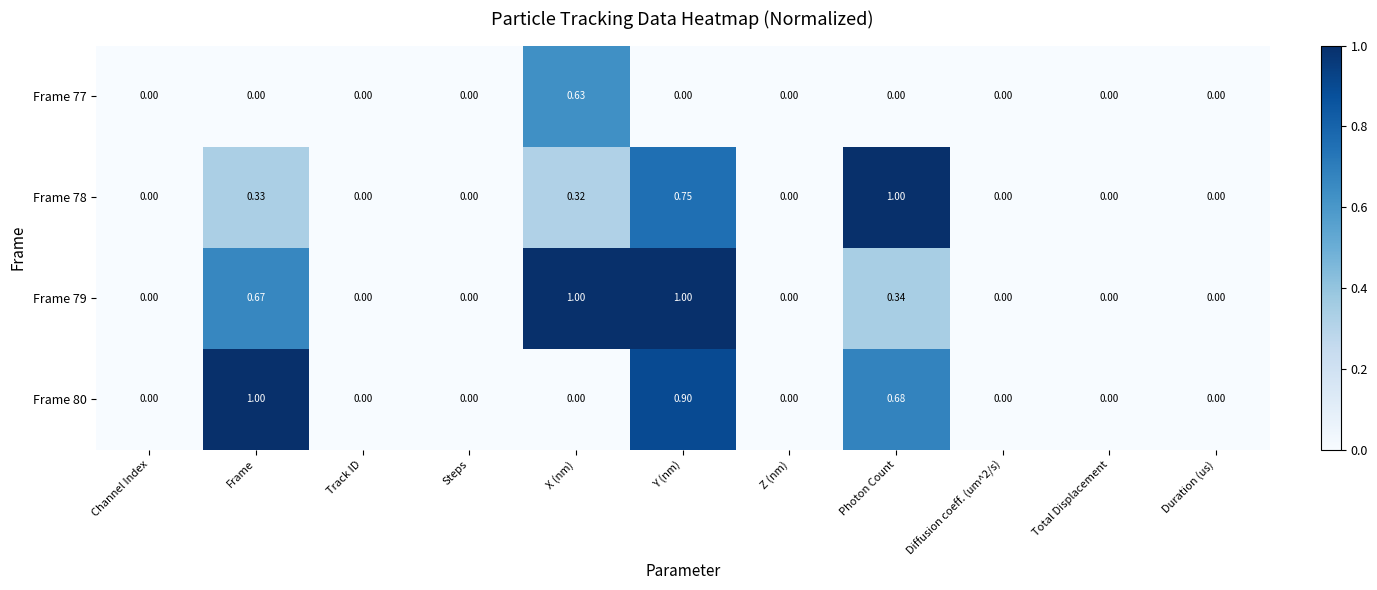

Is the value of Frame 80 at Photon Count greater than the value of Frame 77 at Steps?

Yes